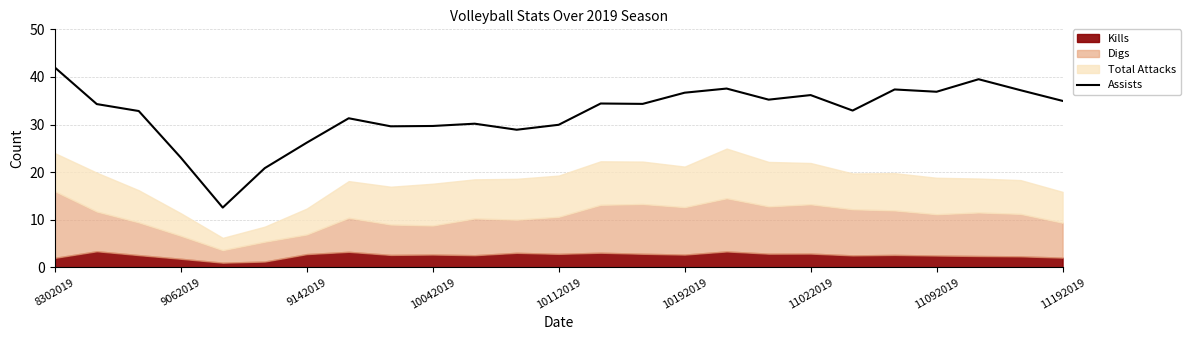

How many values are below 34?

12